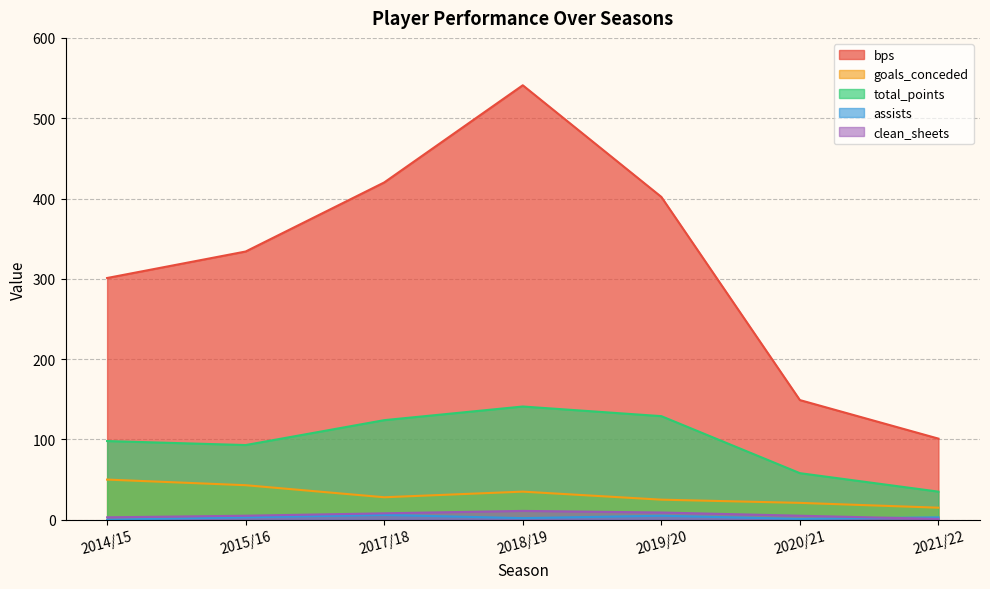

Which has a higher value, 2015/16 or 2014/15?

2015/16